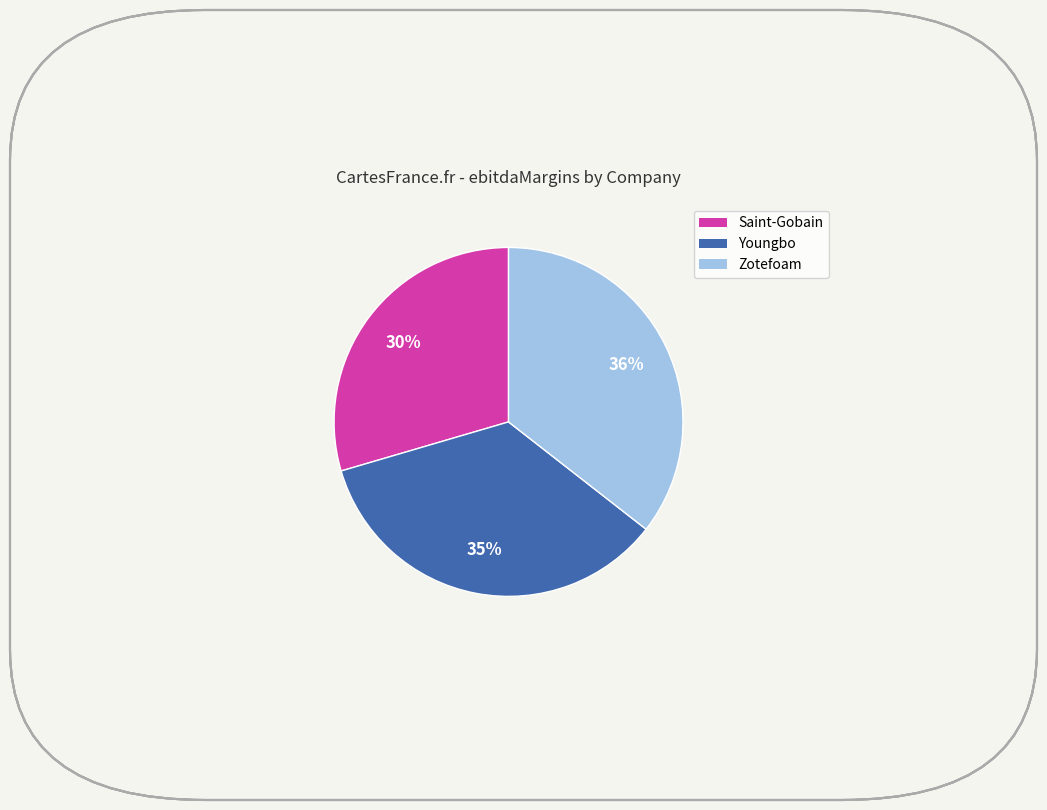

What is the smallest slice in the pie chart?

Saint-Gobain